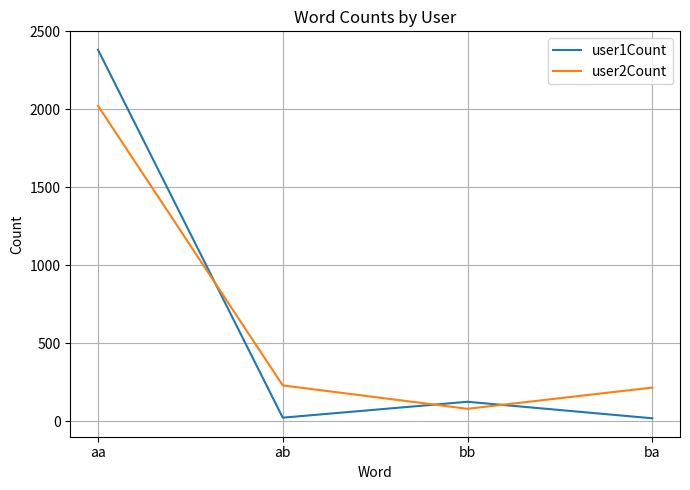

What is the difference between the maximum and minimum values in the user2Count series?

1944